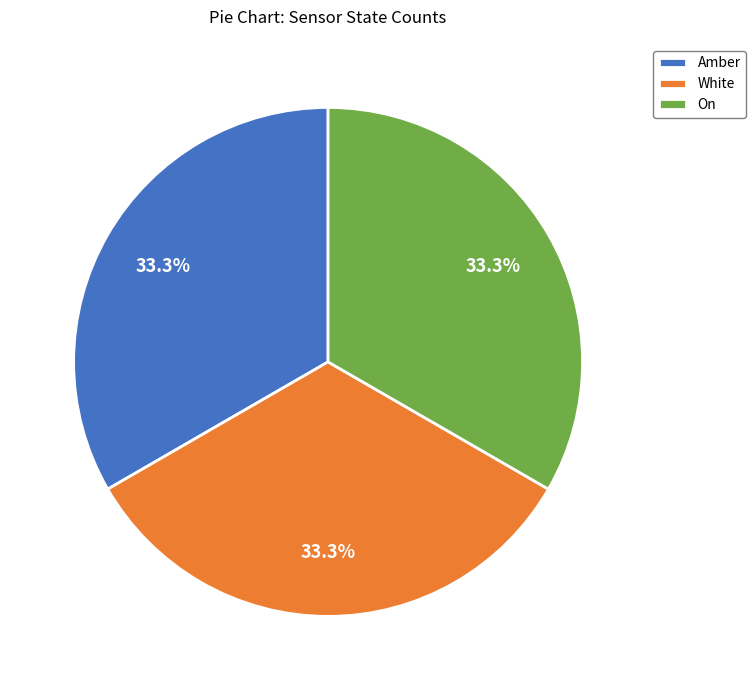

Is there a majority slice in this chart?

No